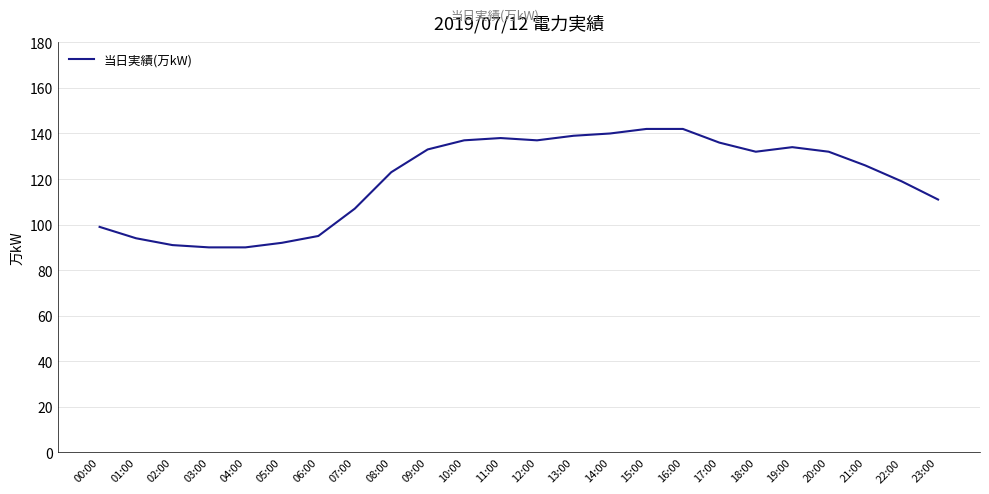

The chart shows a value of 242 at 12:00. True or false?

False